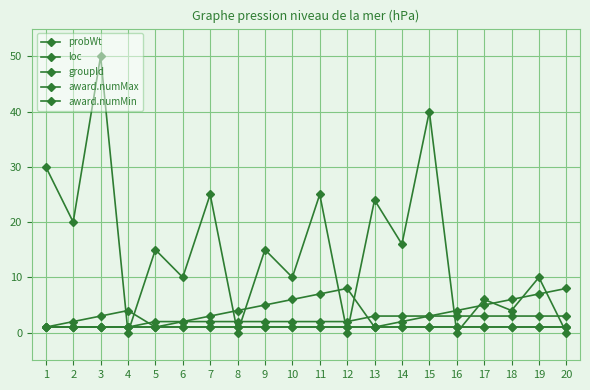

Which series changed the most between 1 and 11?

loc